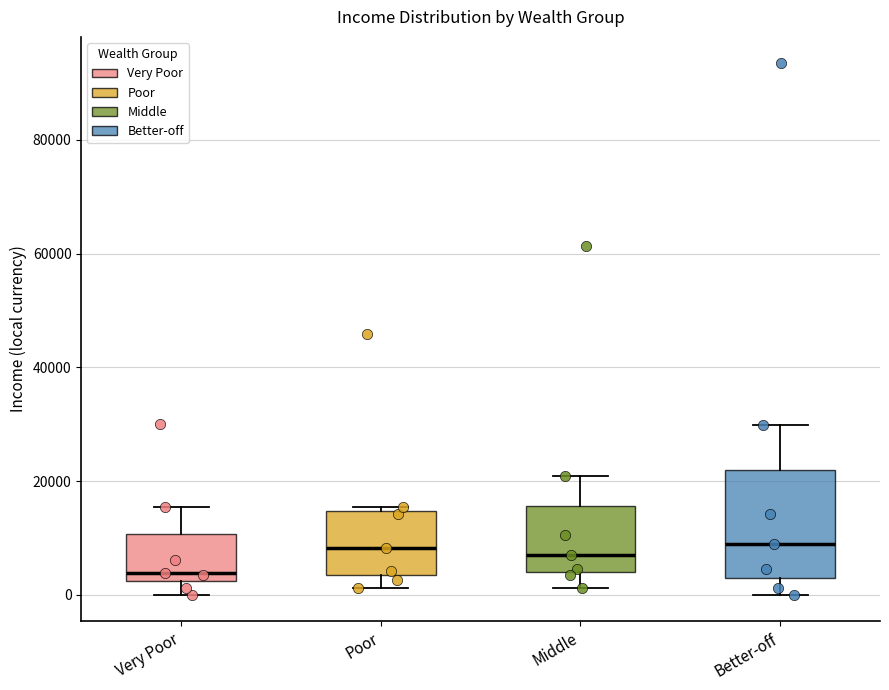

Reading left to right, transcribe this box plot: for each box, give where its median line is, the range the box spans, and where its two whiskers end, as read against the y-axis. The values are not printed on the chart, so give them approximately, as read against the axis.

Very Poor: median 4000, box 2000 to 10000, whiskers 0 to 16000
Poor: median 8000, box 4000 to 14000, whiskers 2000 to 16000
Middle: median 8000, box 4000 to 16000, whiskers 2000 to 20000
Better-off: median 8000, box 2000 to 22000, whiskers 0 to 30000